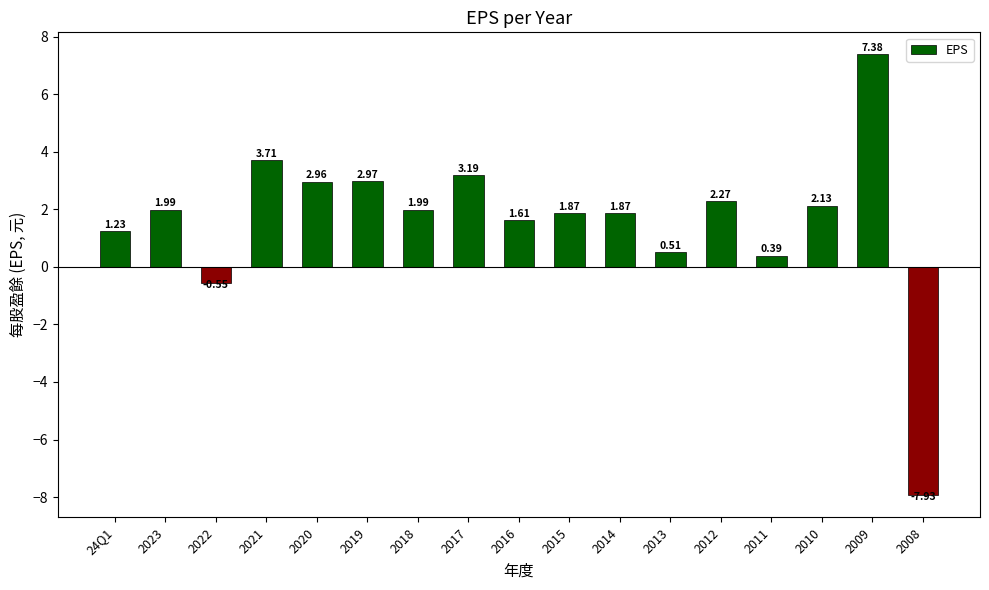

How many data points does each series have?

17